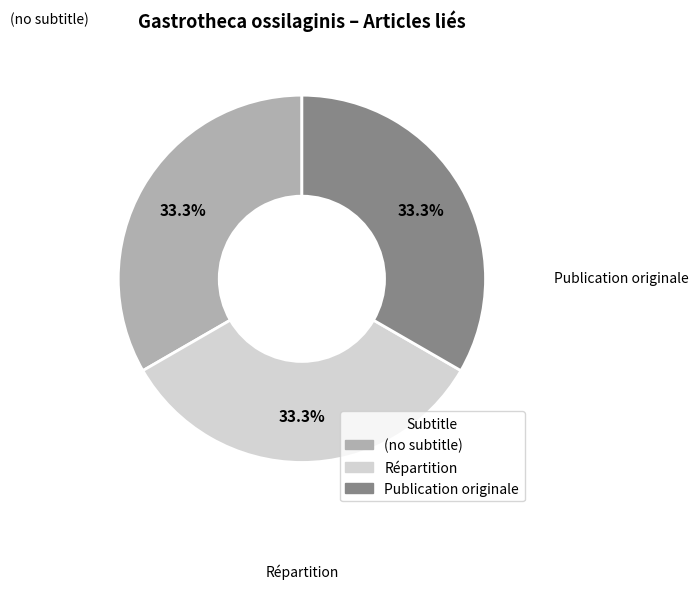

Which slice is the smallest?

(no subtitle)